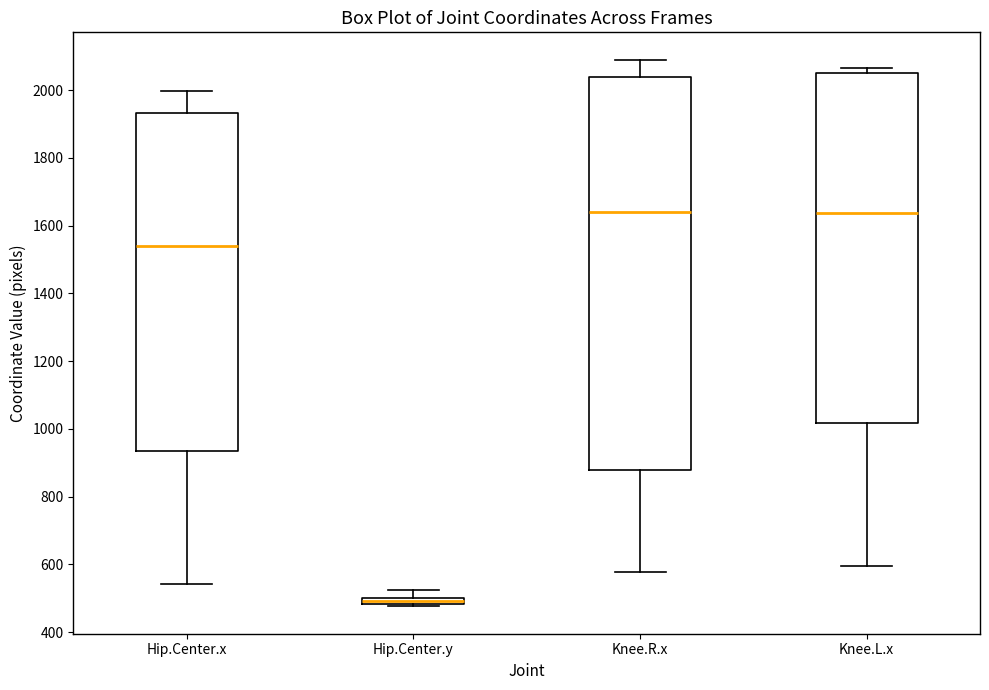

Where does the lower whisker of the box for Knee.L.x end on the y-axis? The values are not printed on the chart, so give them approximately, as read against the axis.

600